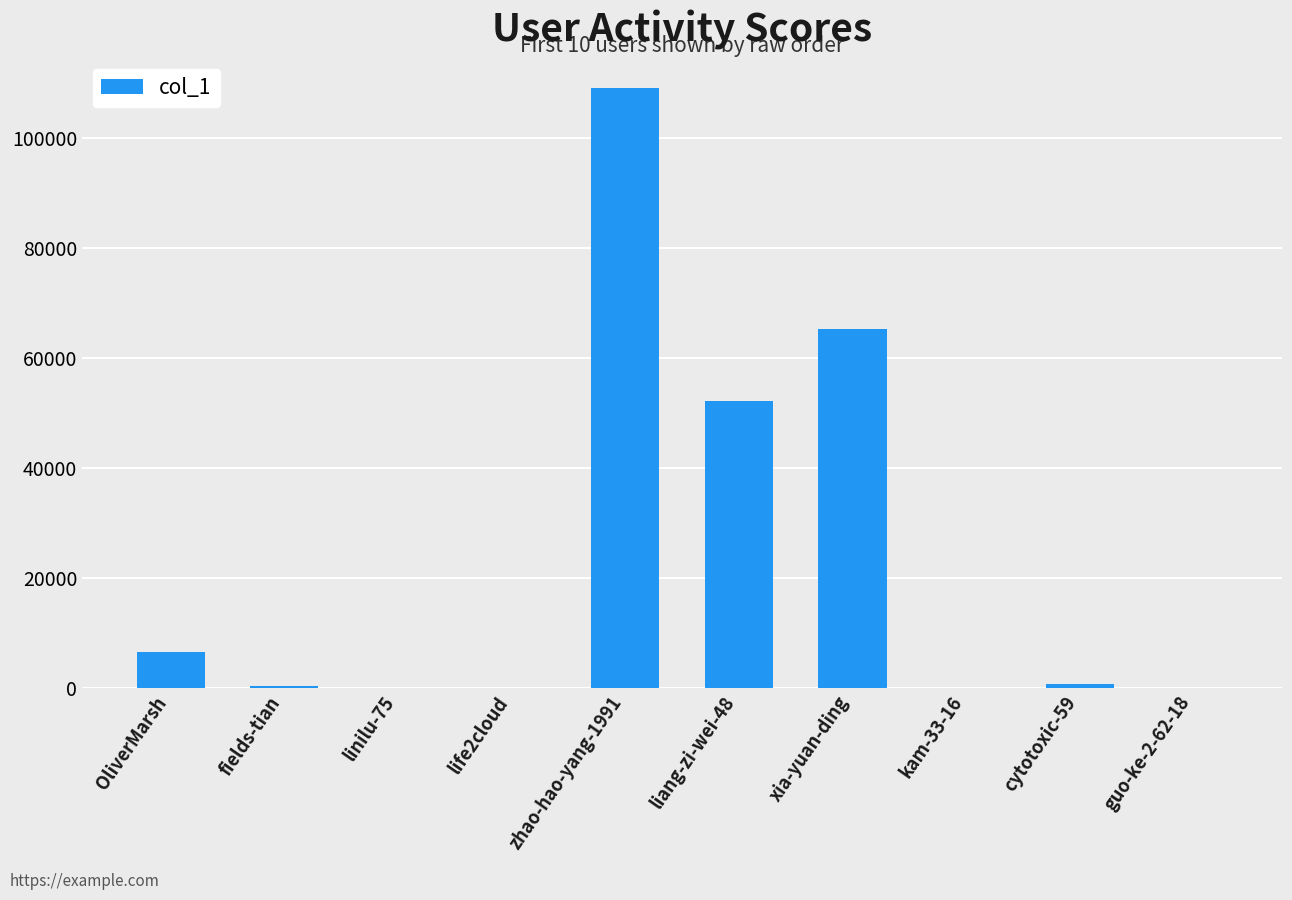

What is the change in value from zhao-hao-yang-1991 to xia-yuan-ding?

-43837